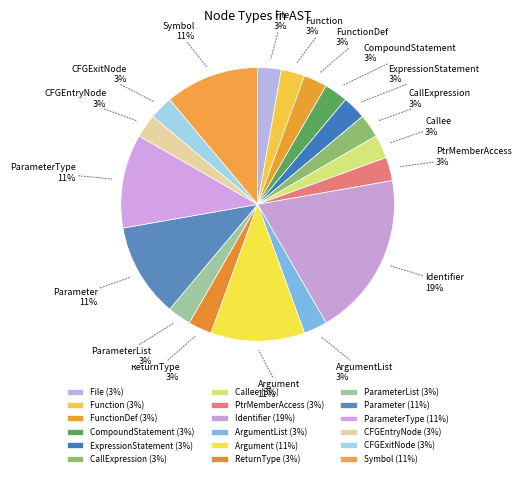

To the nearest percent, what portion does Callee represent?

3%